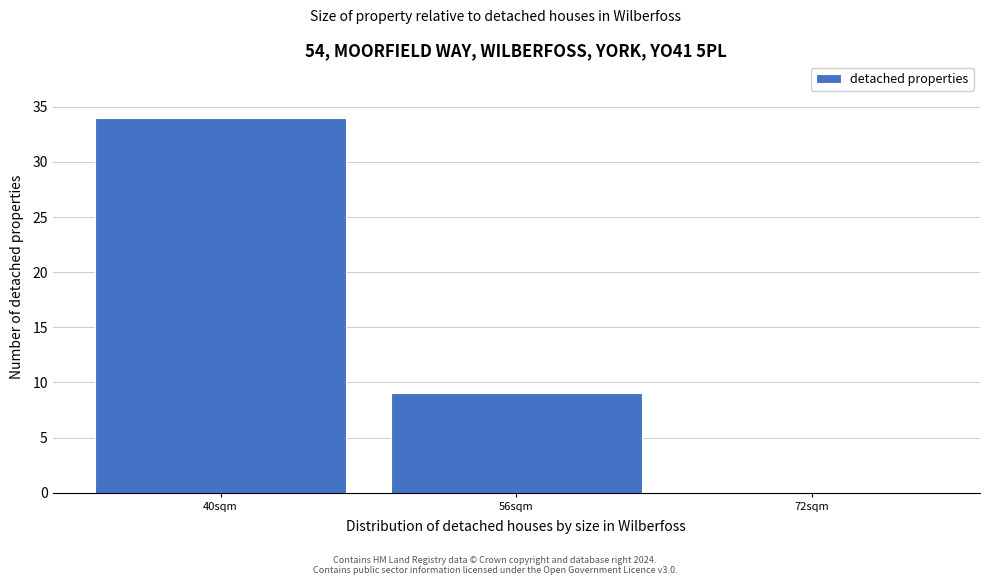

Reading left to right, list all the values displayed in this chart.

40sqm=34	56sqm=9	72sqm=0